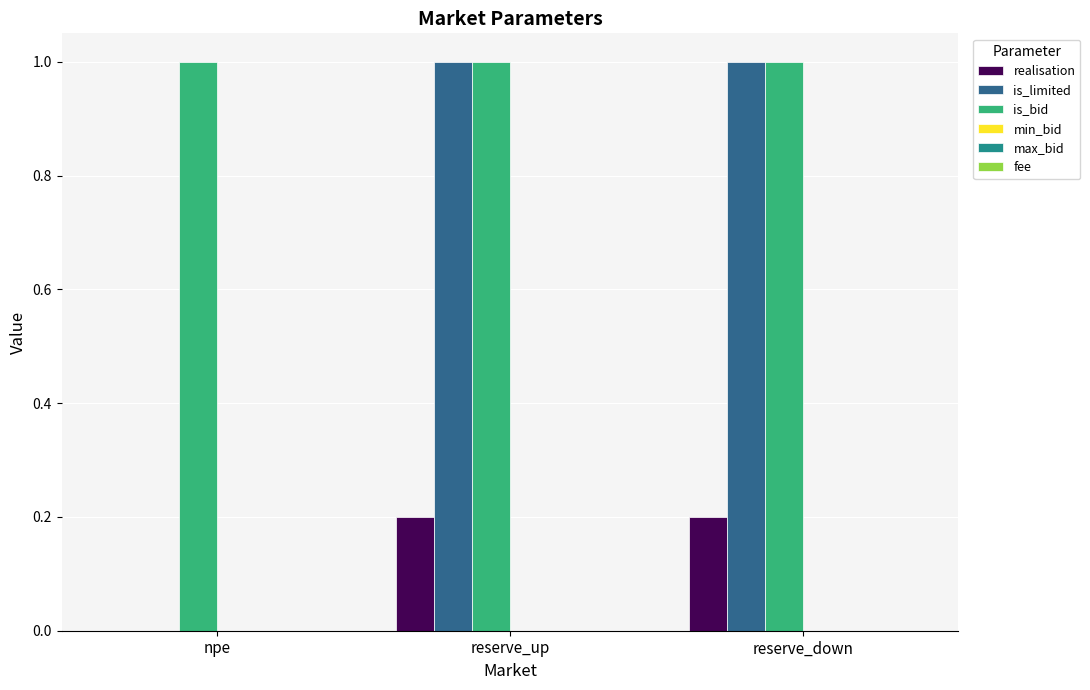

What is the total value across all series at npe?

1.0